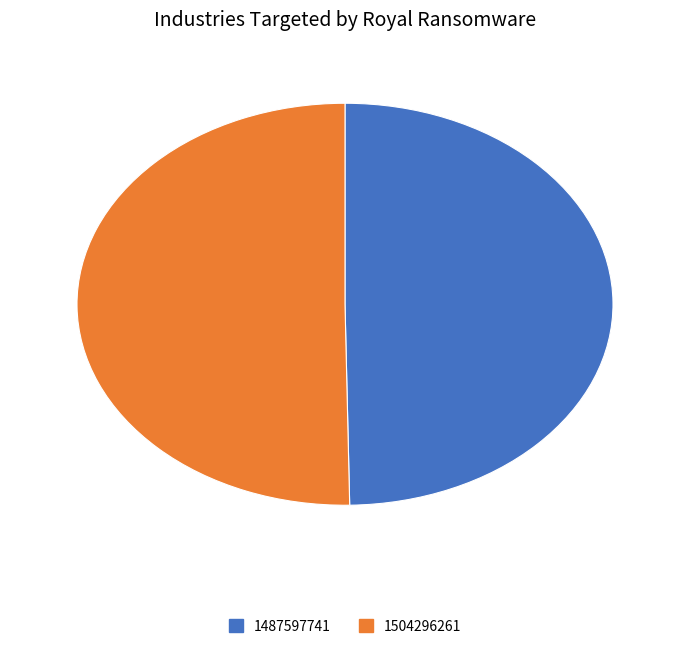

What is the smallest slice in the pie chart?

1487597741